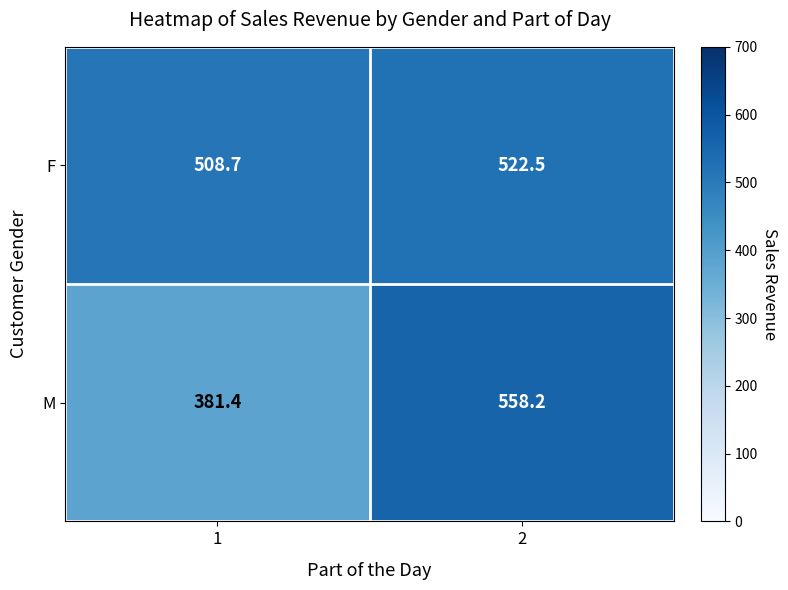

Rank the series by their maximum value, from lowest to highest.

F, M